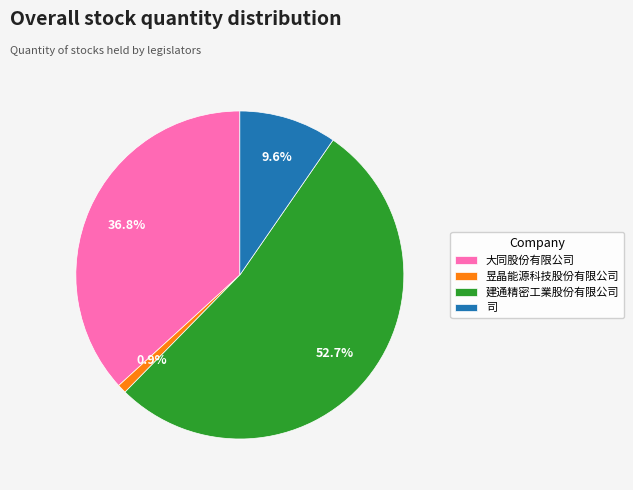

True or false: 建通精密工業股份有限公司 accounts for 53% of the total.

True